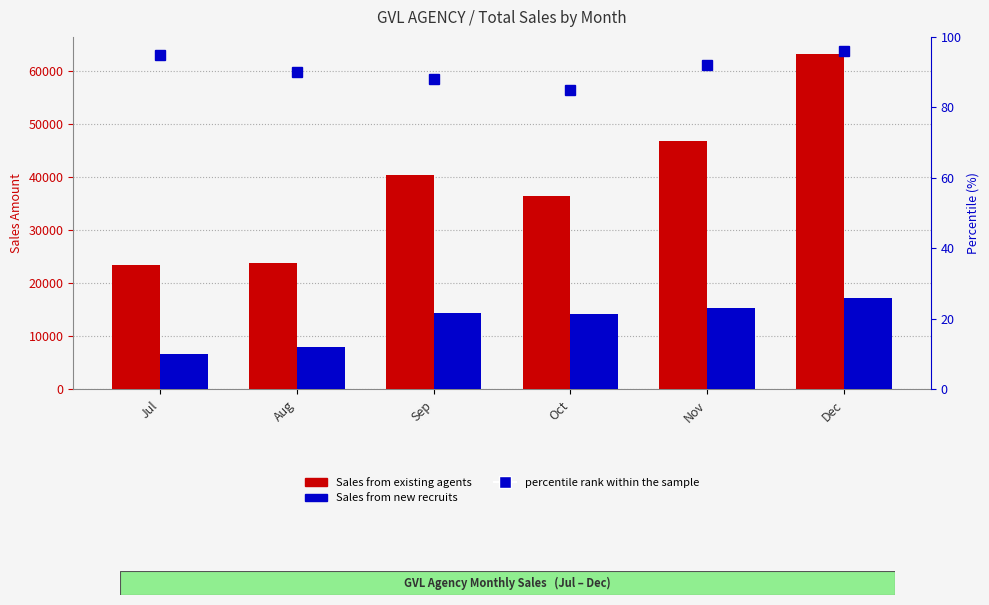

List the series in order of their peak value, lowest first.

percentile rank within the sample, Sales from new recruits, Sales from existing agents